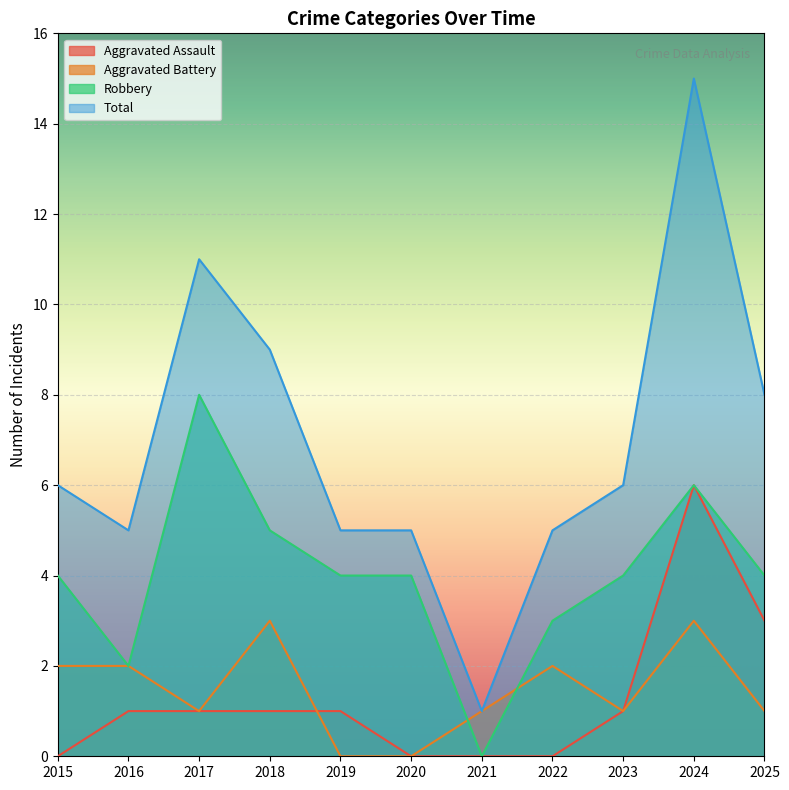

At which category does Total reach its first local valley?

2016